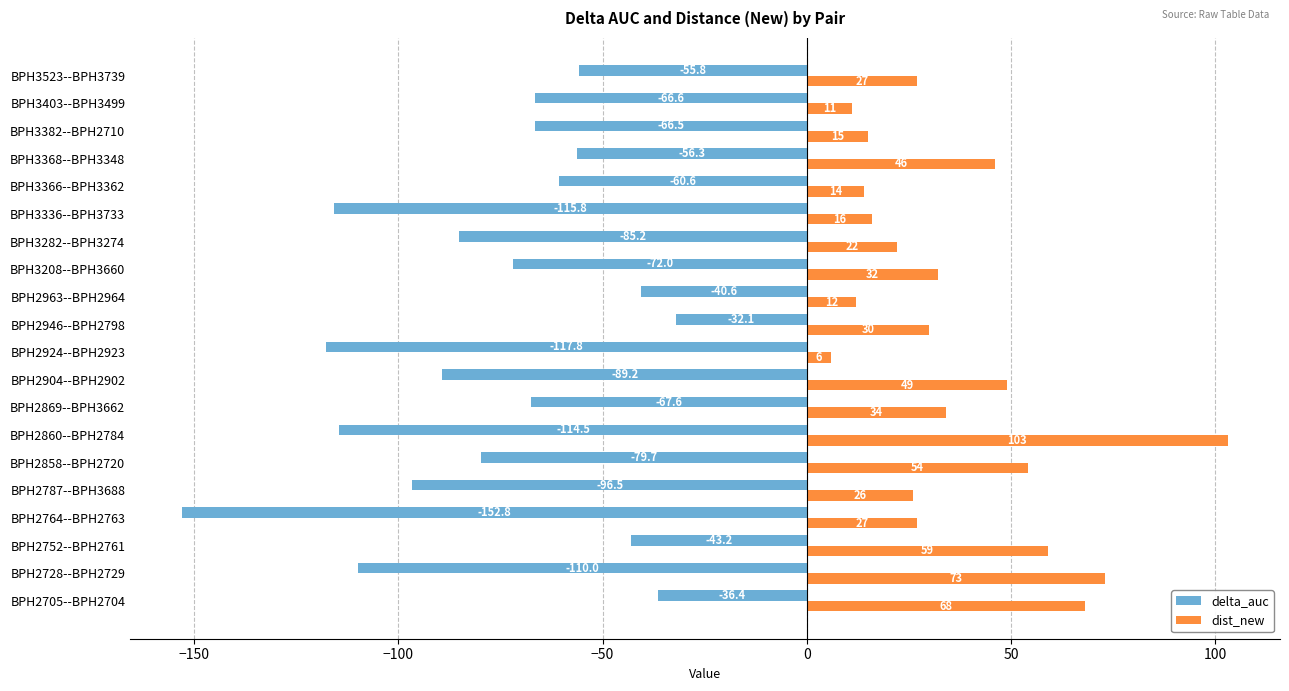

What is the sum of all dist_new values?

724.0